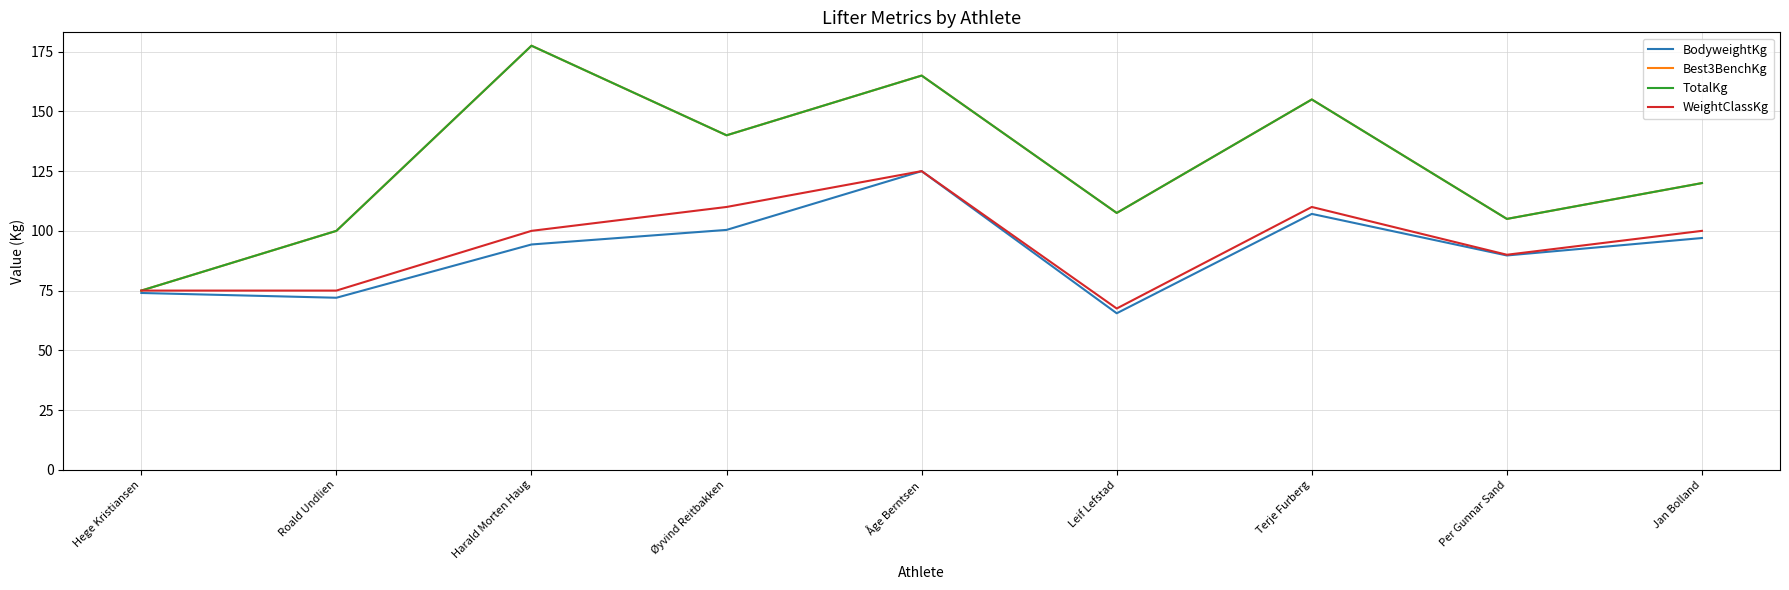

At how many categories does at least one series exceed 158?

2